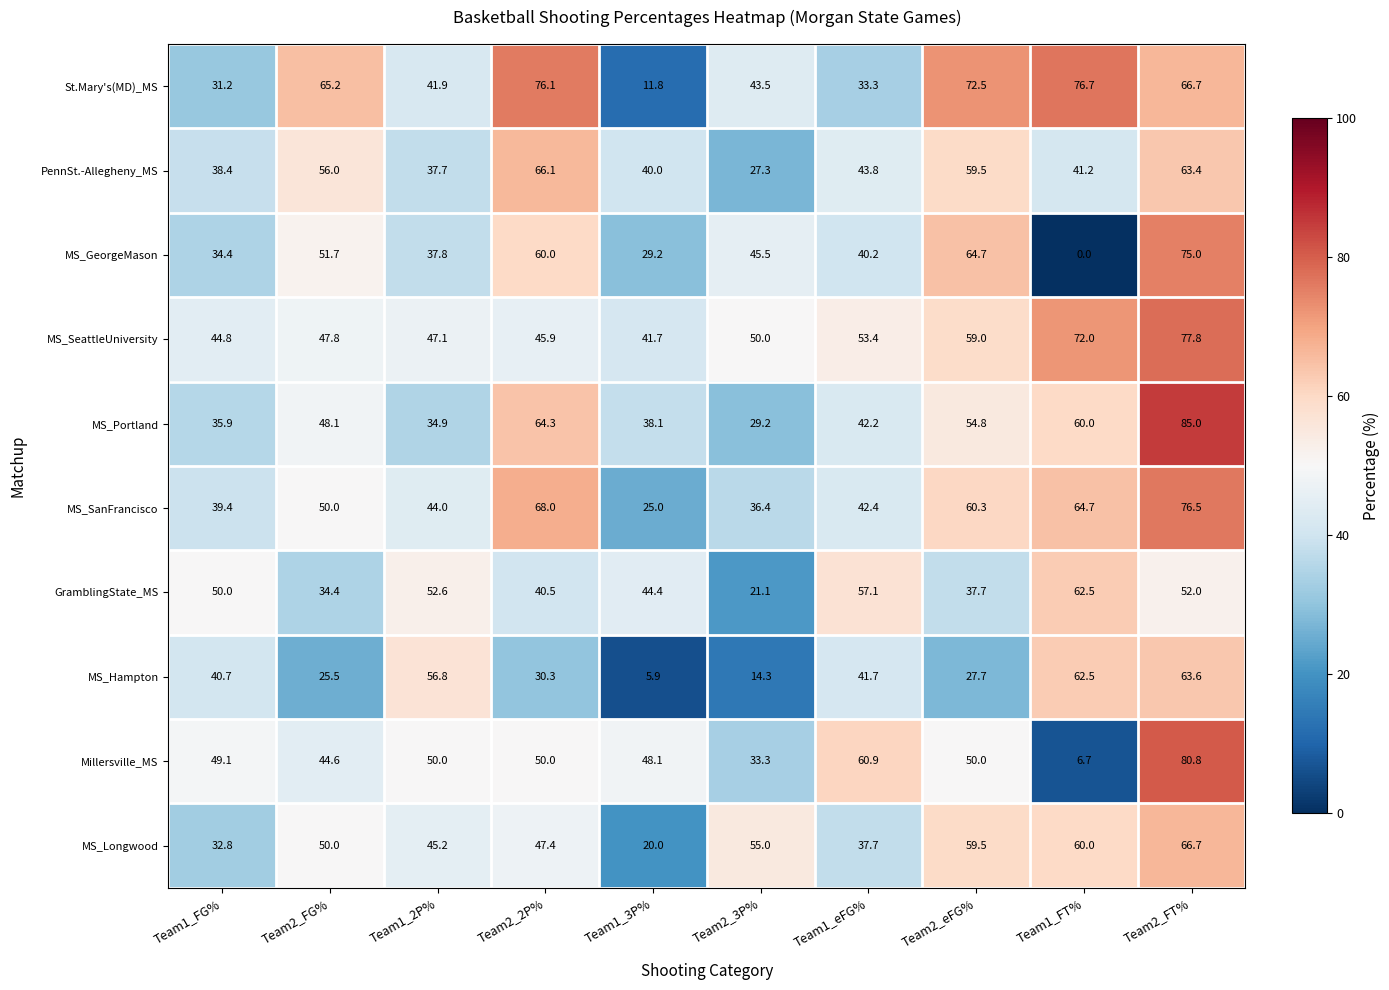

At which category is the sum across all series the highest?

Team2_FT%